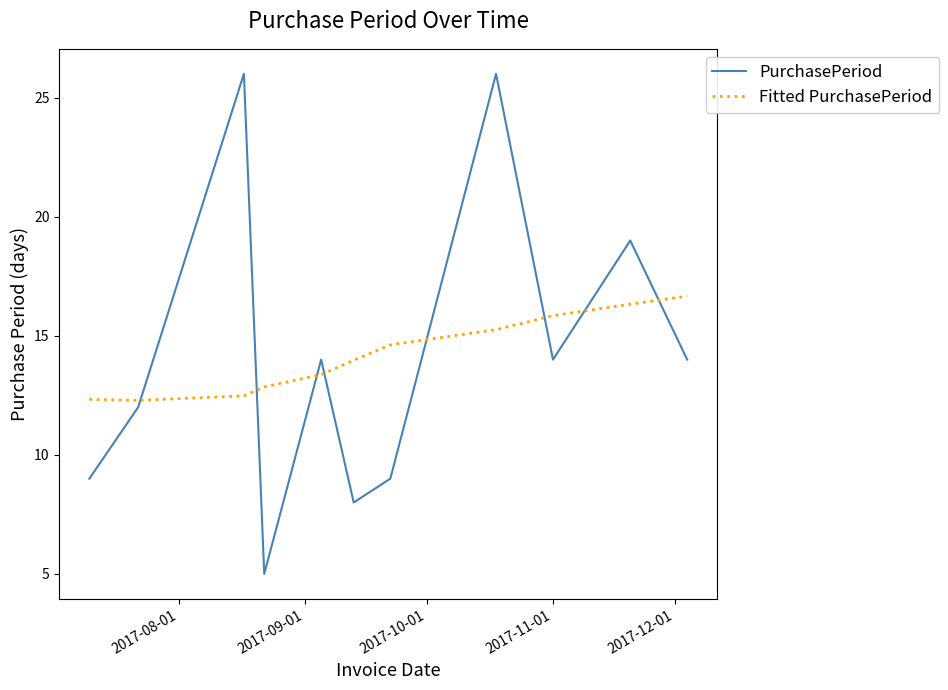

List the series in order of their peak value, highest first.

PurchasePeriod, Fitted PurchasePeriod